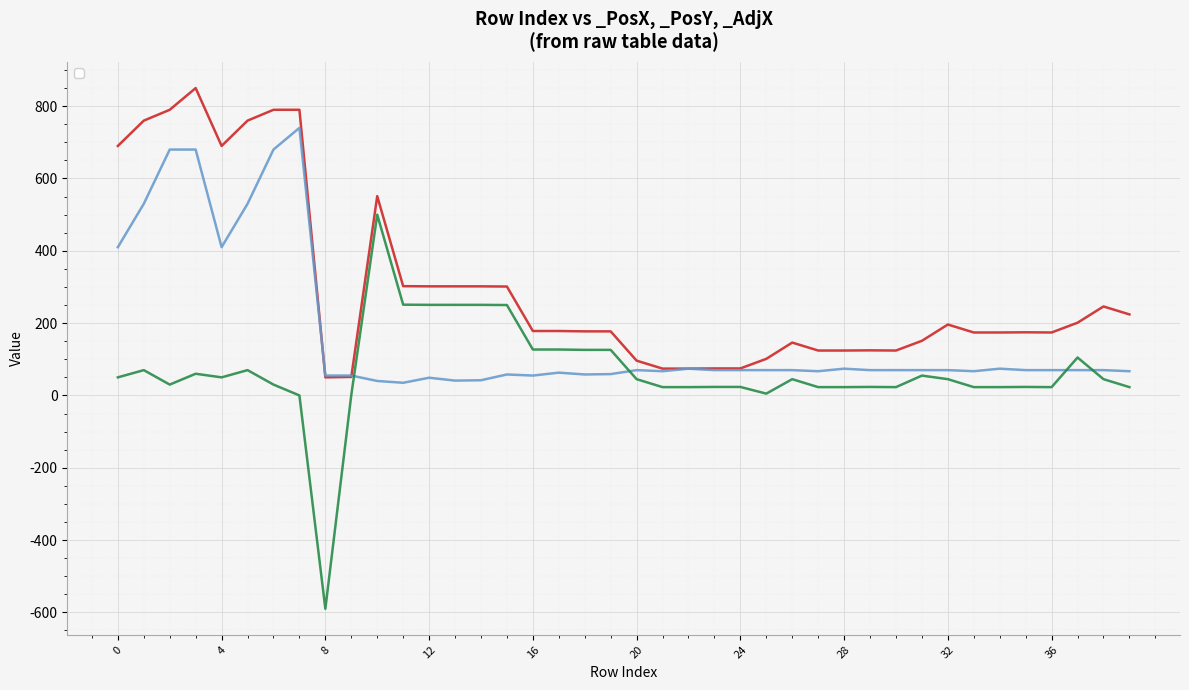

What is the total value across all series at 24?

168.2